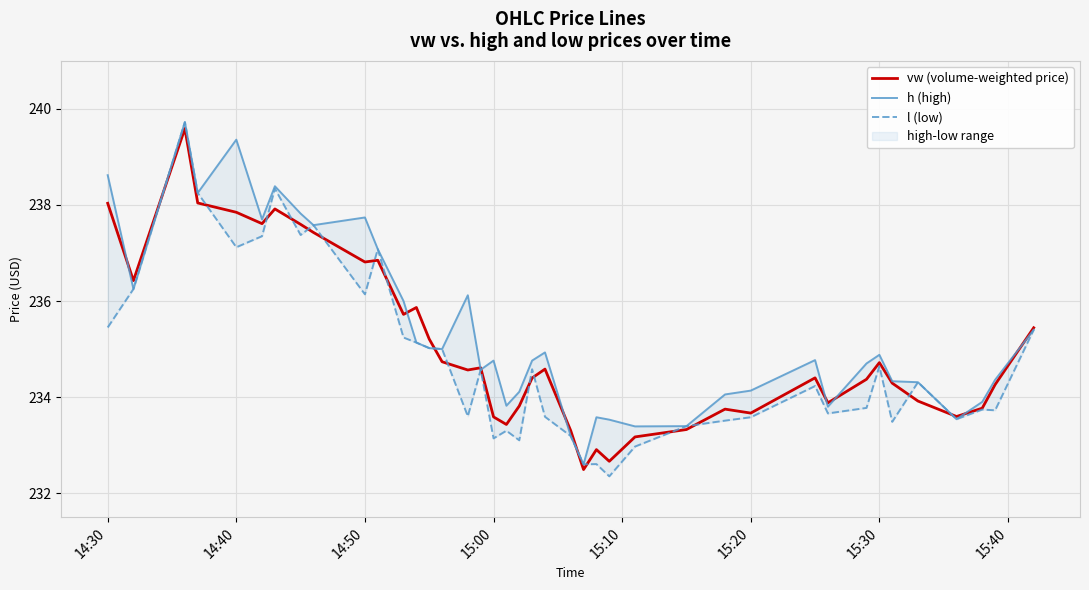

Which series has the largest total across all categories?

h (high)